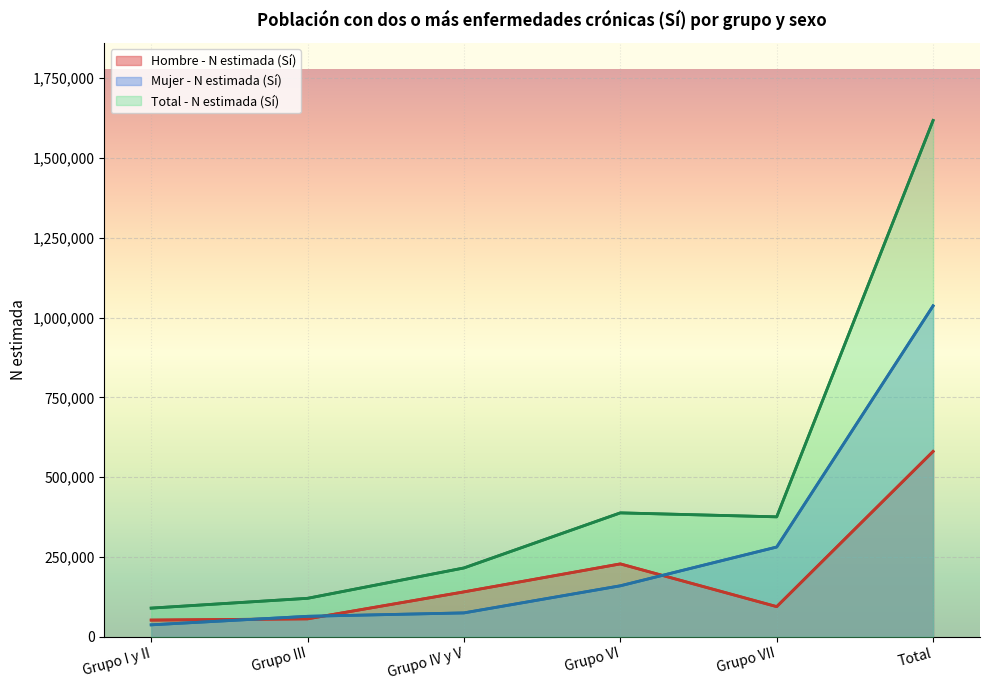

How many times do Hombre - N estimada (Sí) and Mujer - N estimada (Sí) cross each other?

3